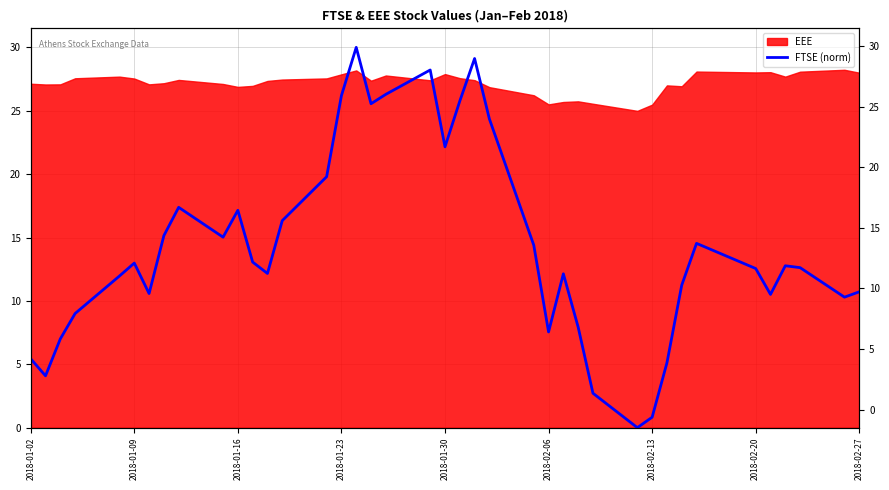

How many positive values are there?

39